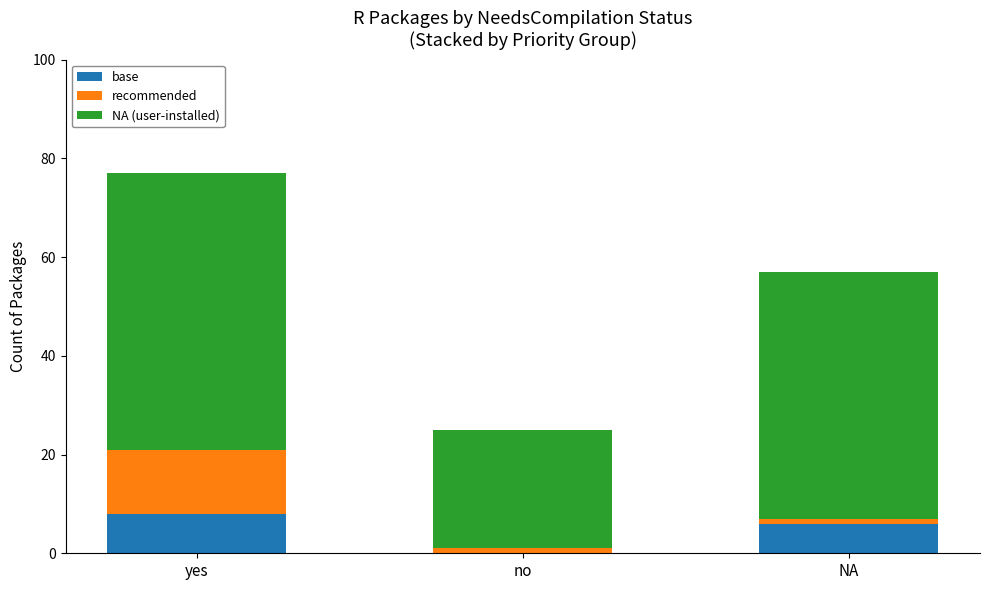

What is the sum of all base values?

14